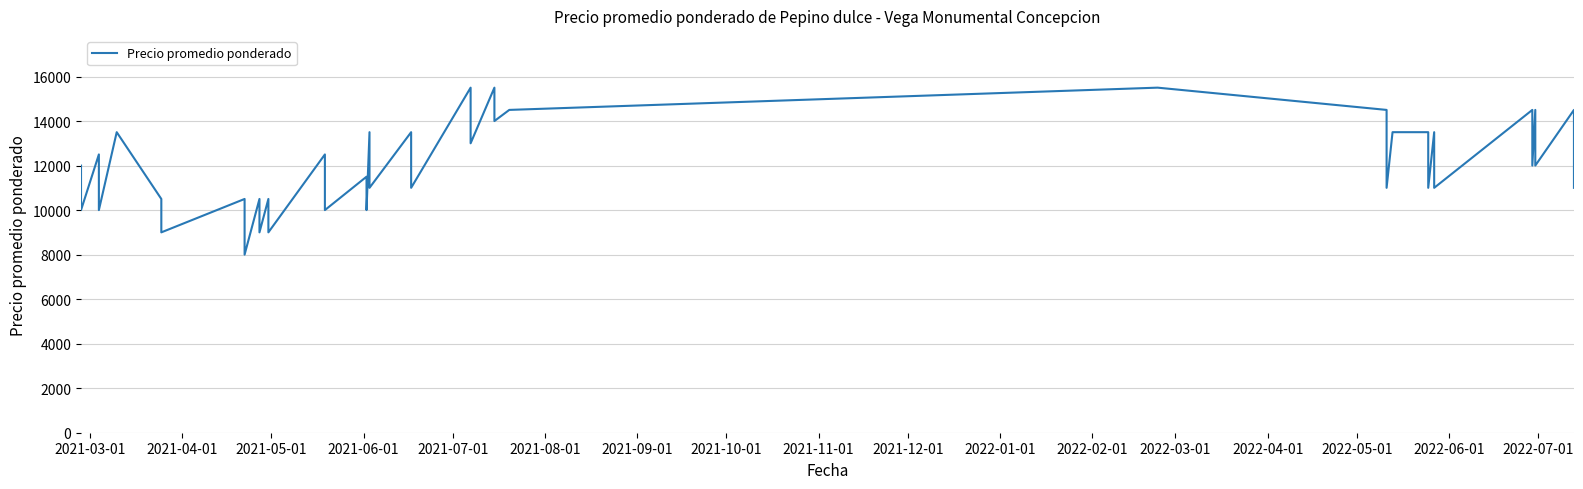

The value at 29 is 20457. True or false?

False